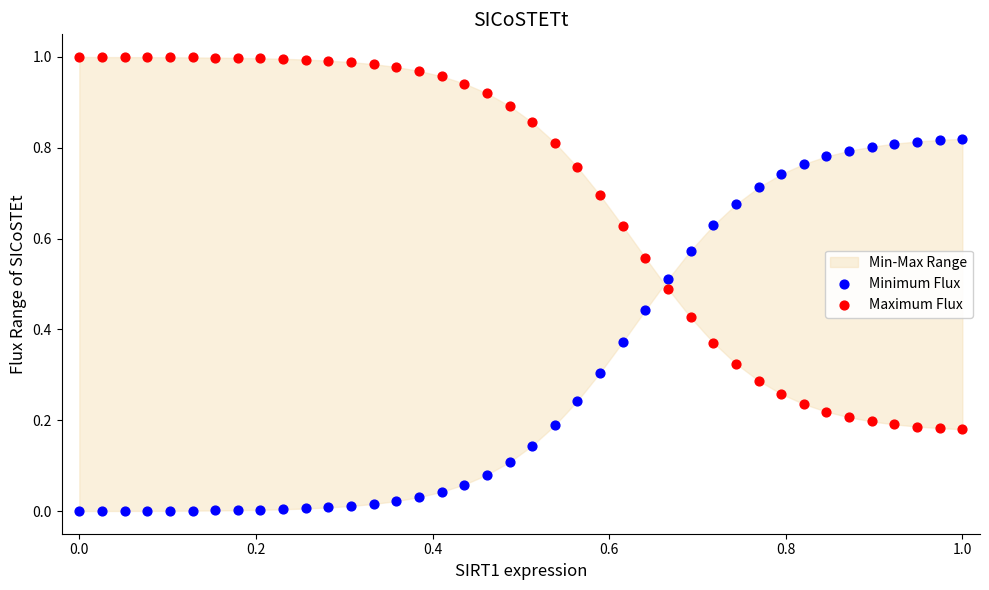

Which series contains the lowest Y value?

Minimum Flux